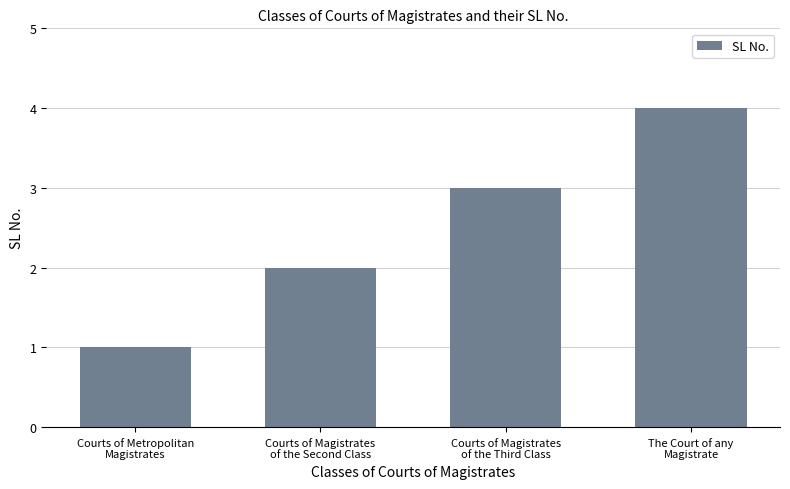

Between Courts of Metropolitan
Magistrates and The Court of any
Magistrate, which is larger?

The Court of any
Magistrate